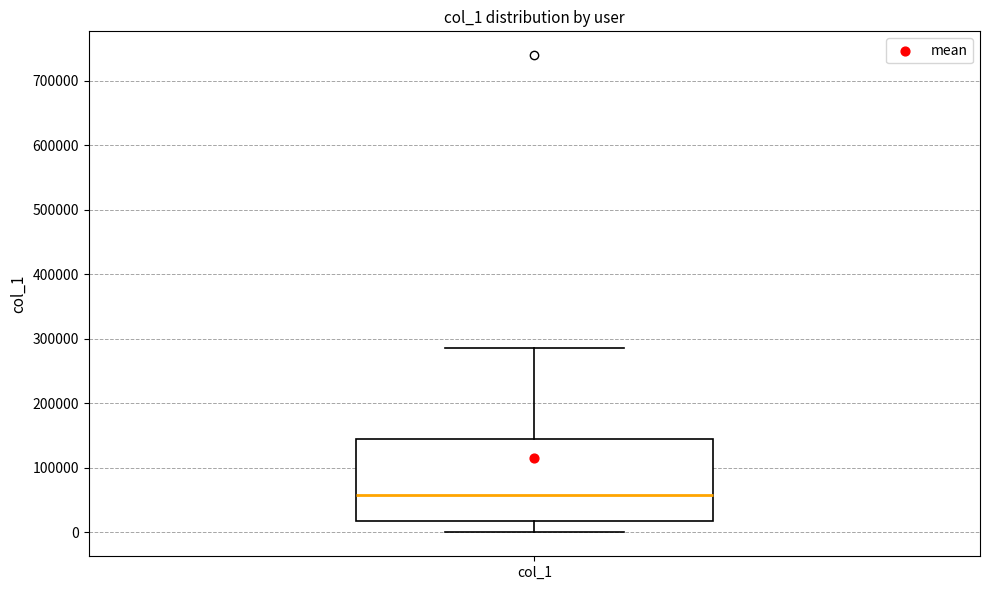

Transcribe this box plot: give where the median line is, the range the box spans, and where the two whiskers end, as read against the y-axis. The values are not printed on the chart, so give them approximately, as read against the axis.

median 60000, box 20000 to 140000, whiskers 0 to 290000